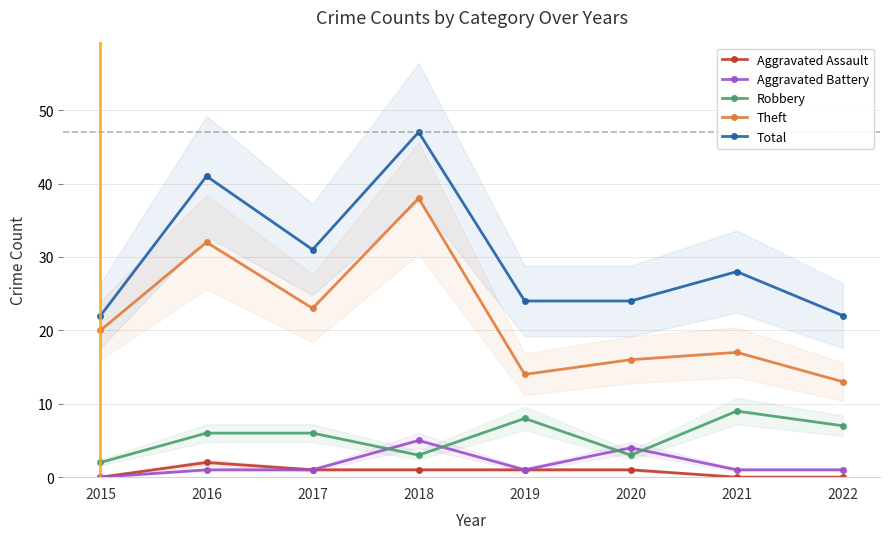

At how many categories does at least one series exceed 13?

8